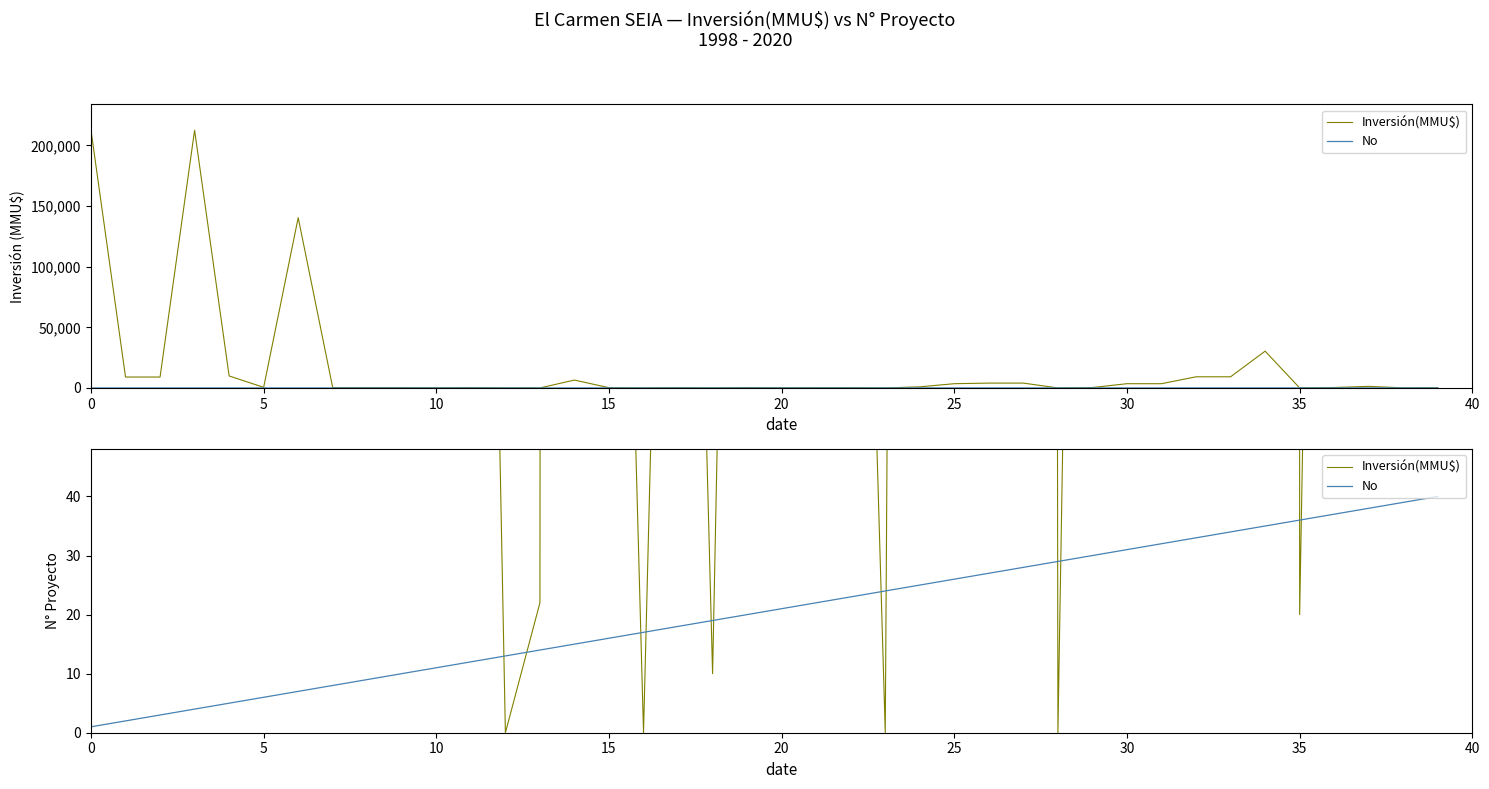

What are all the series names shown in the legend?

Inversión(MMU$), No